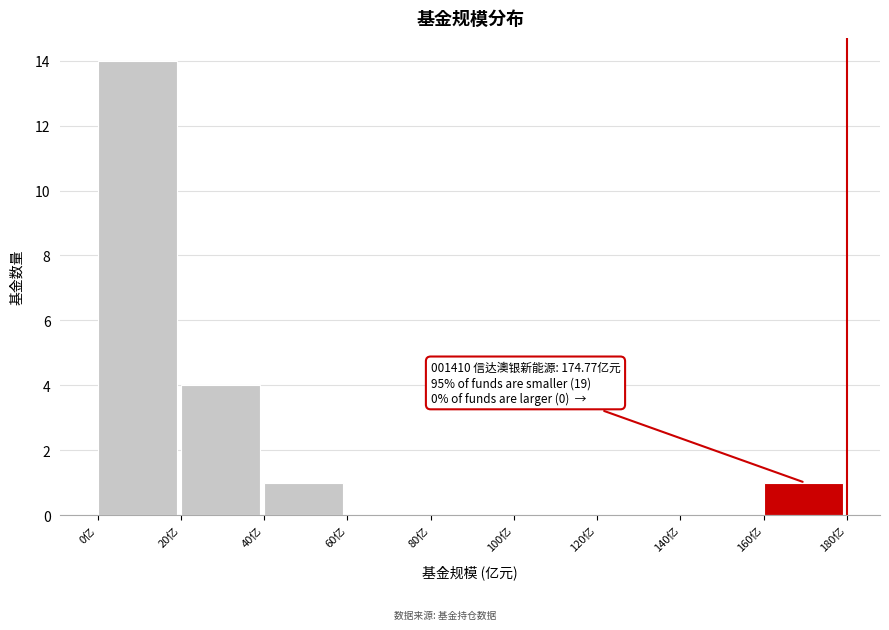

Which range on the x-axis has the tallest bar?

0 to 20